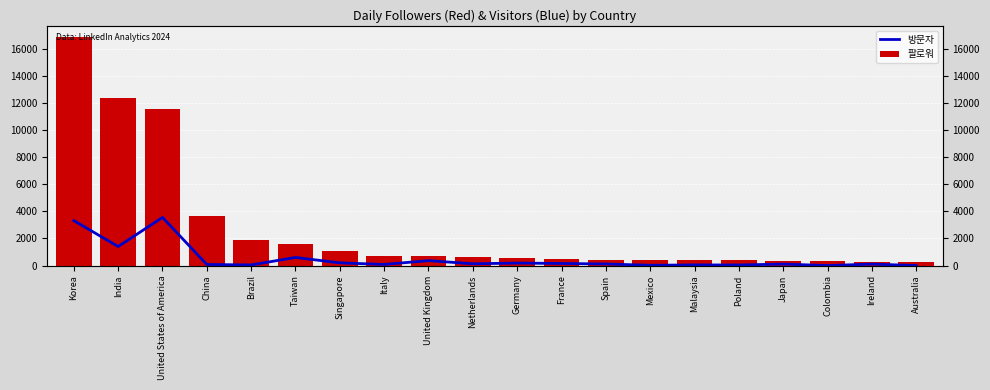

Count the number of data series in this chart.

2